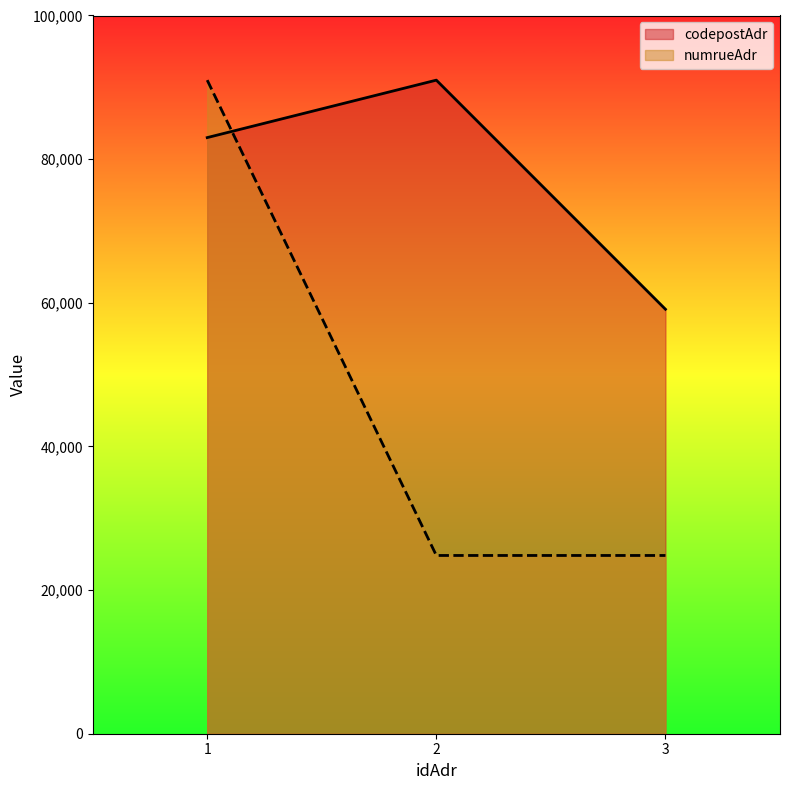

Rank the categories by numrueAdr value from lowest to highest.

2, 3, 1